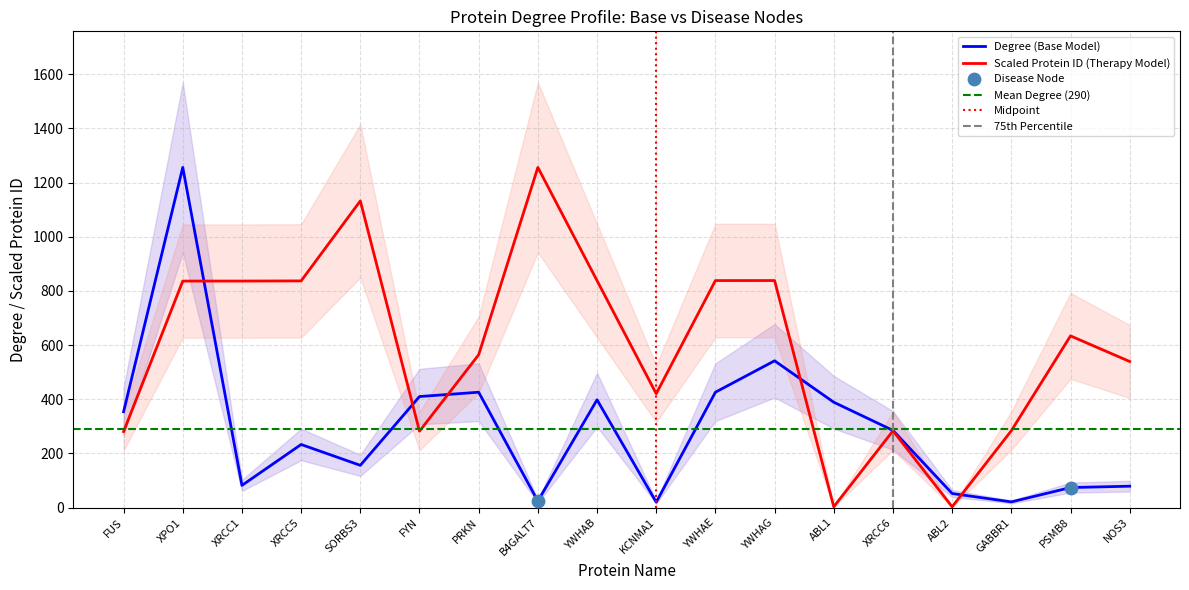

Which series has the largest total across all categories?

Protein ID